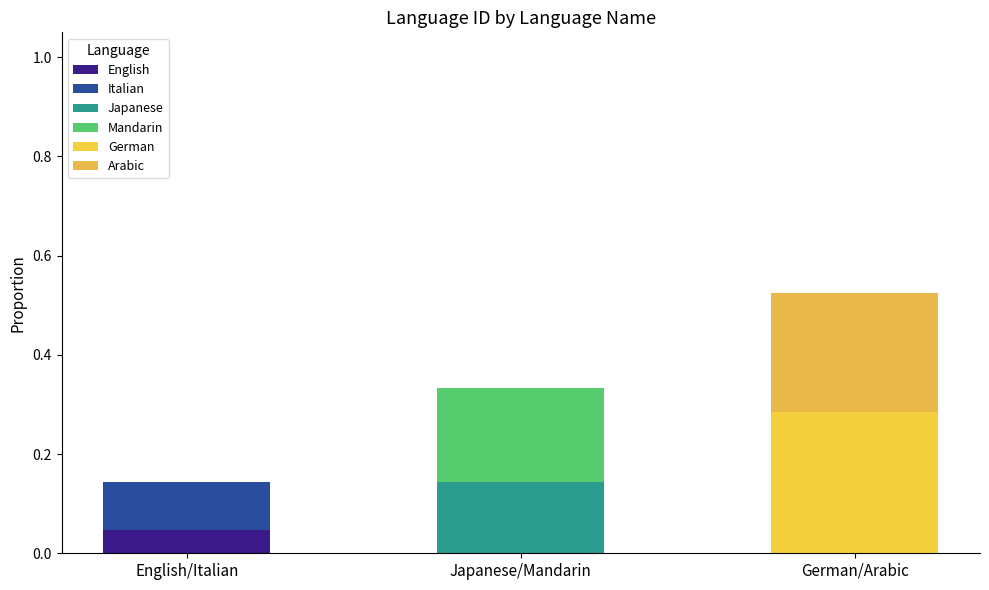

Is it true that Italian equals 0.1 at Japanese/Mandarin?

False